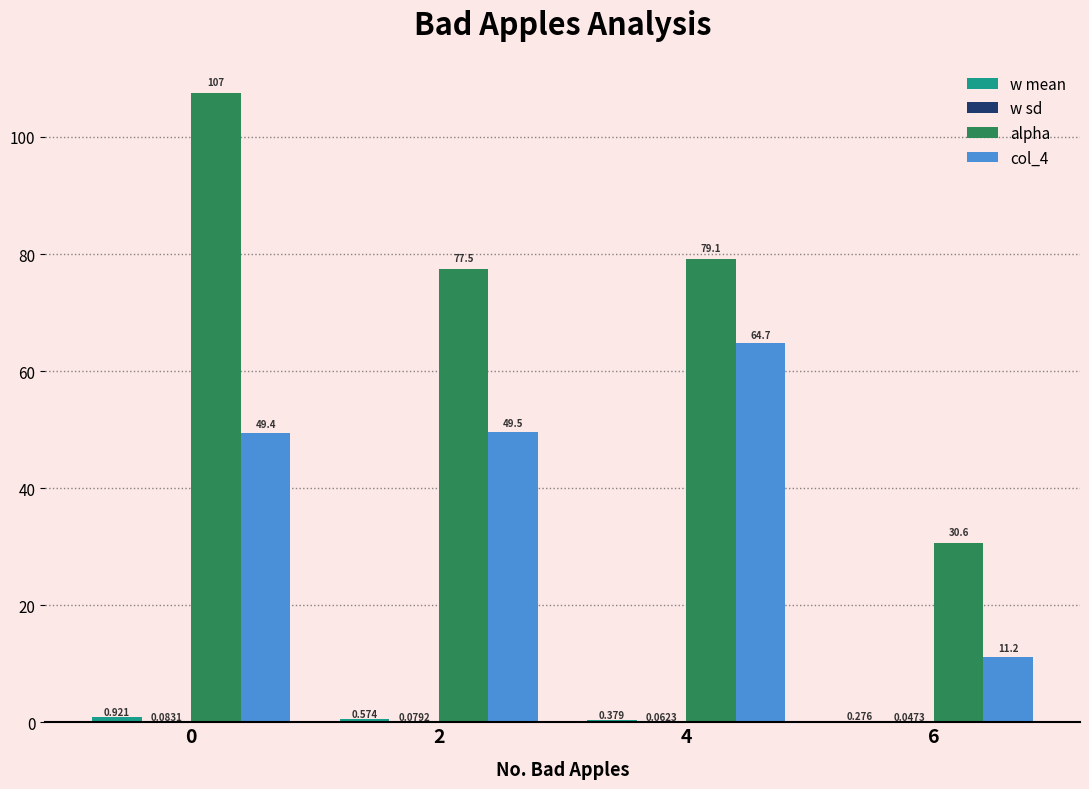

How many values in the alpha series exceed 79?

2